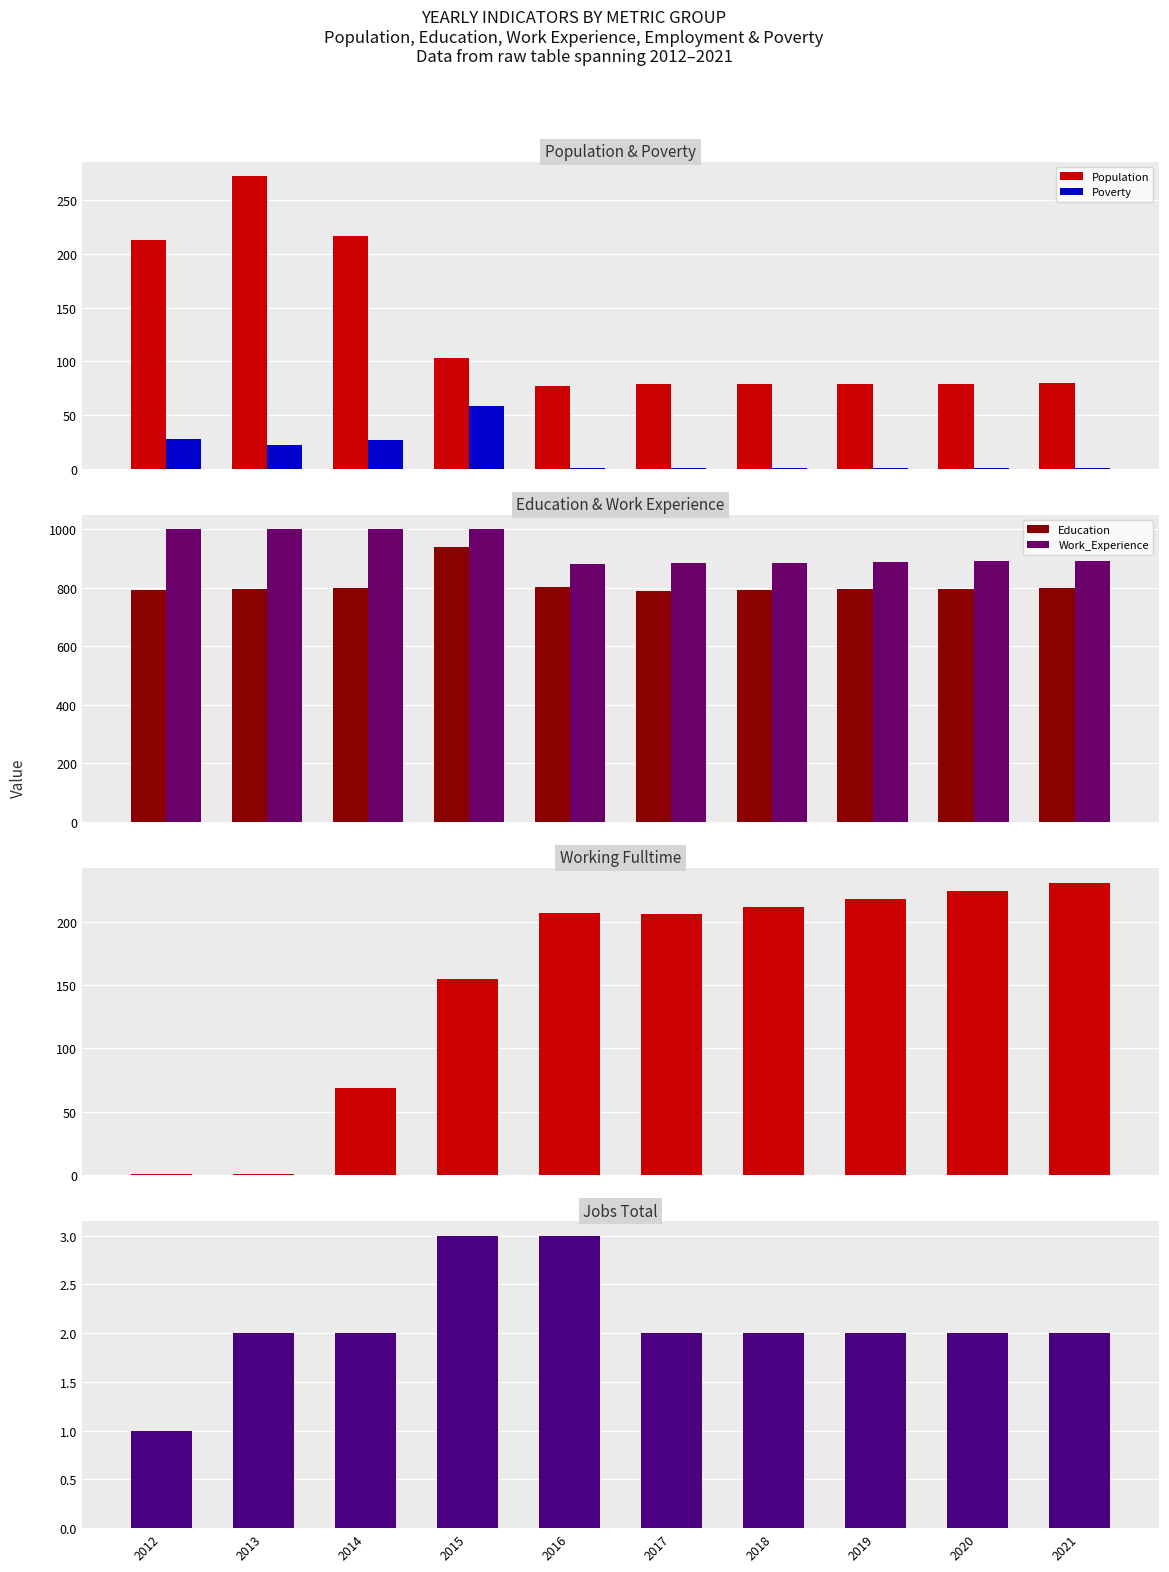

How many values in the JobsTotal series are below 2?

1